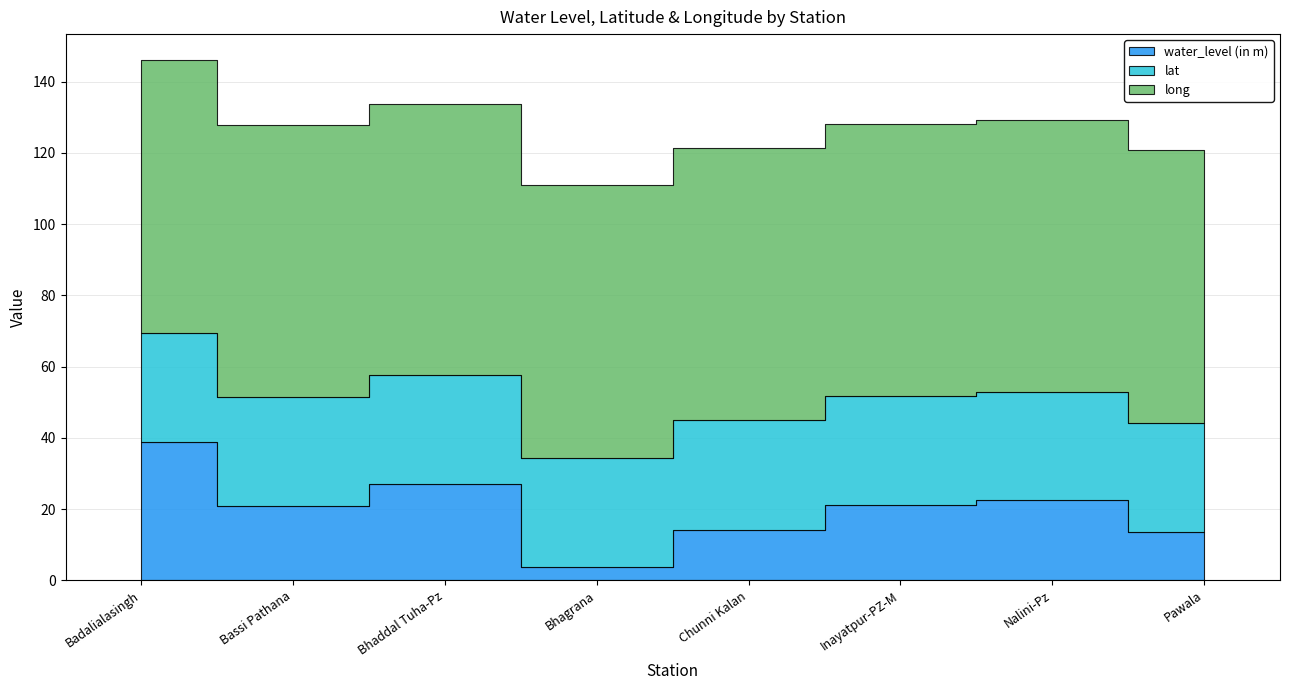

True or false: lat and long intersect in this chart.

False